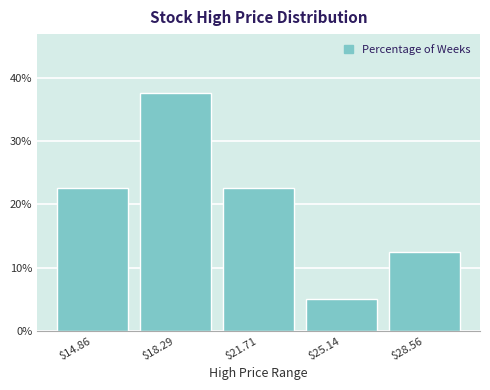

Reading left to right, extract all data points from this chart.

22.5	37.5	22.5	5.0	12.5